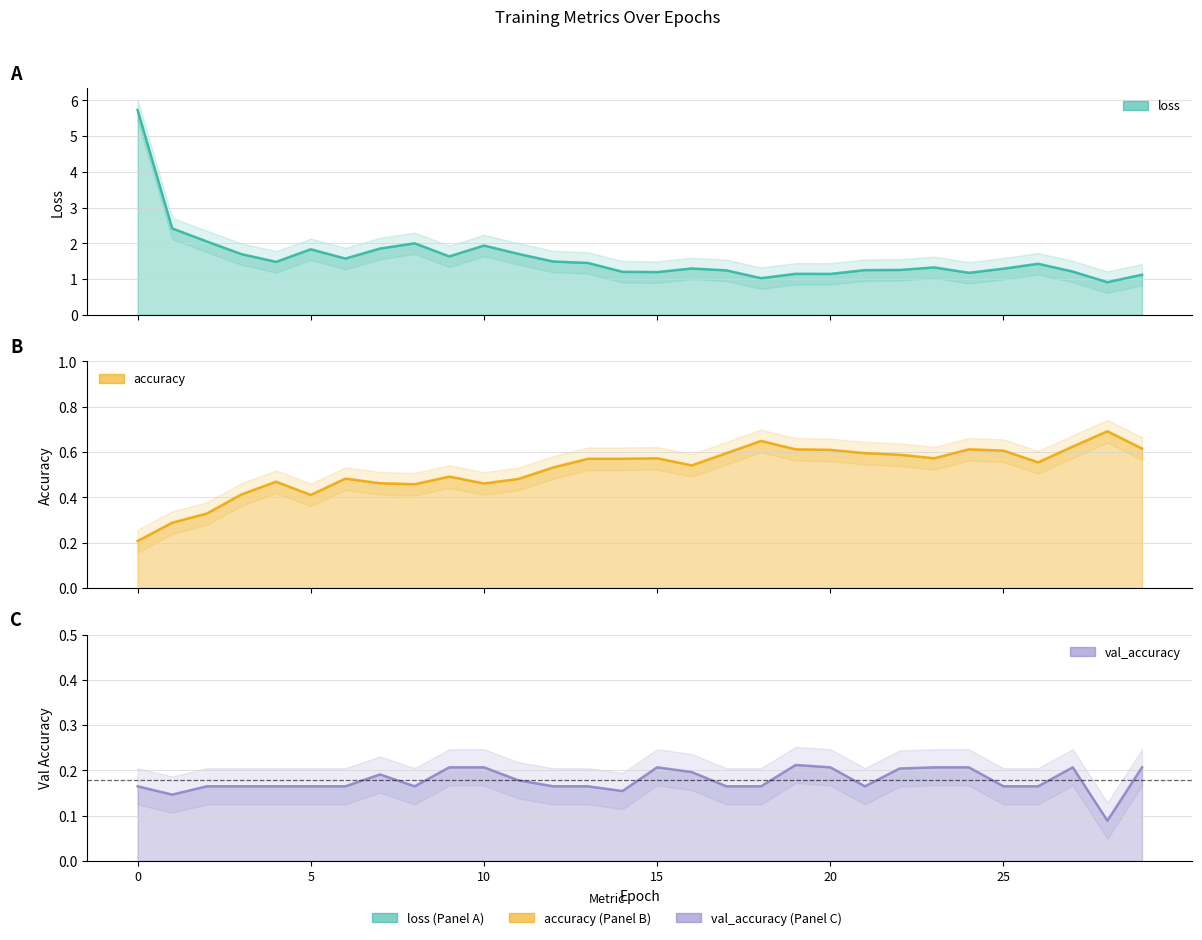

What is the maximum value shown in the chart?

5.7